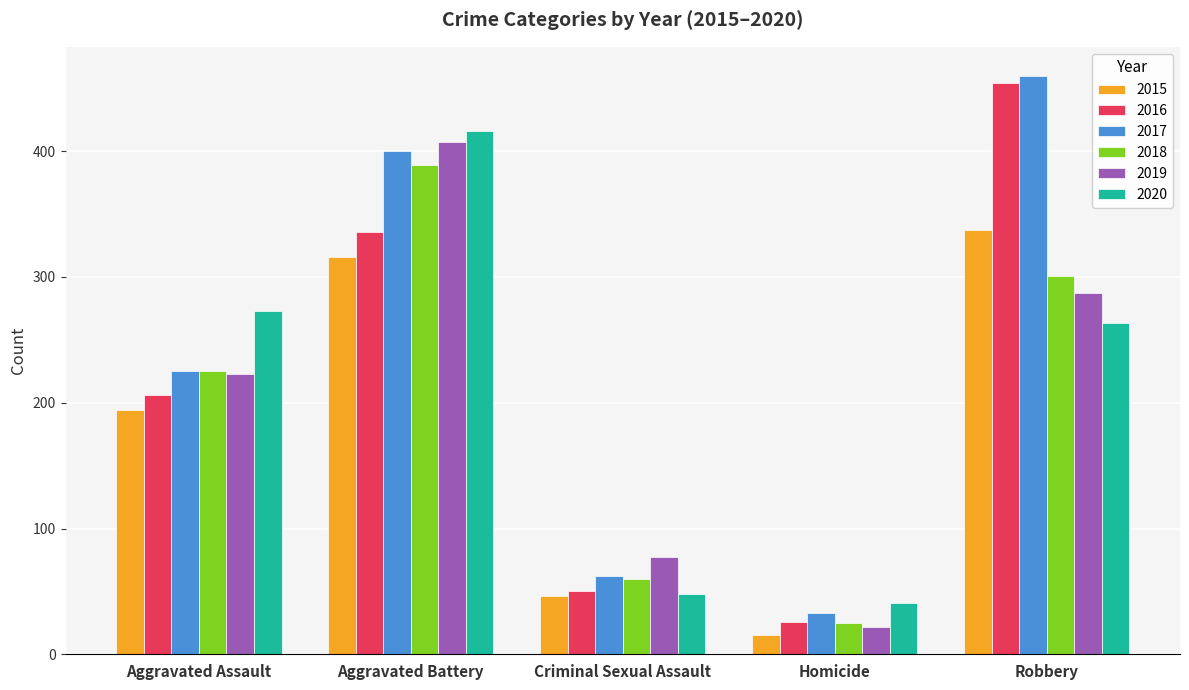

How many bars are there in each group?

6